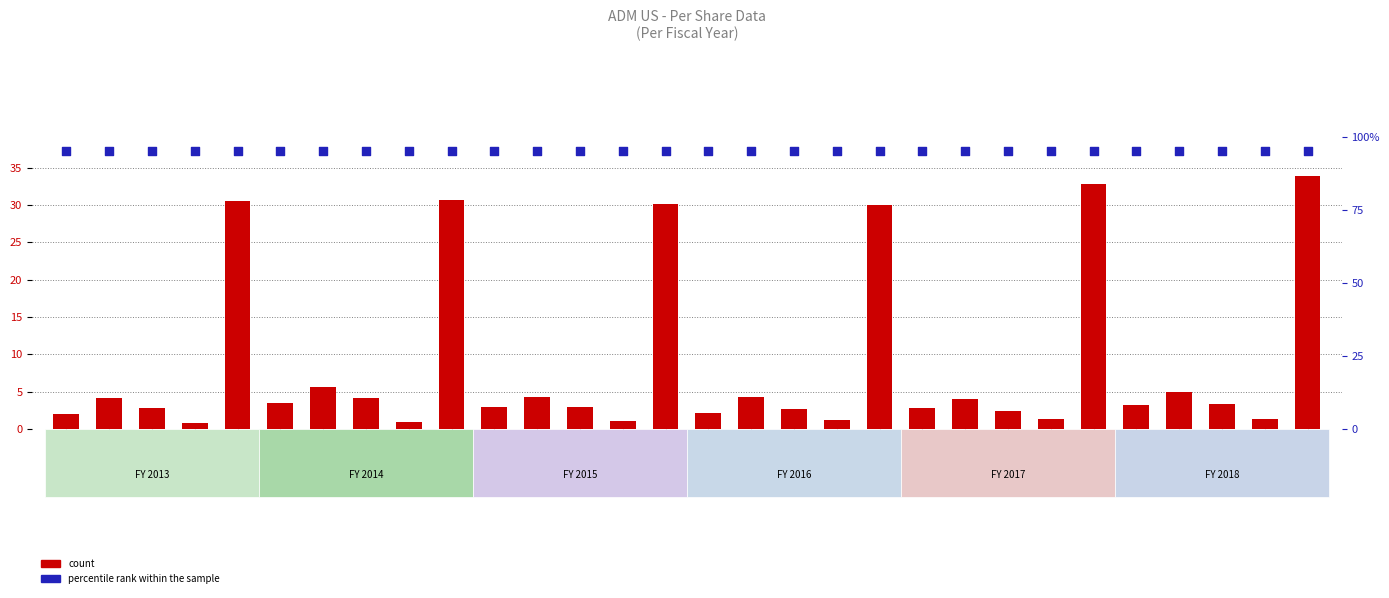

What is the total value across all series at FY 2013
EBITDA per?

99.2